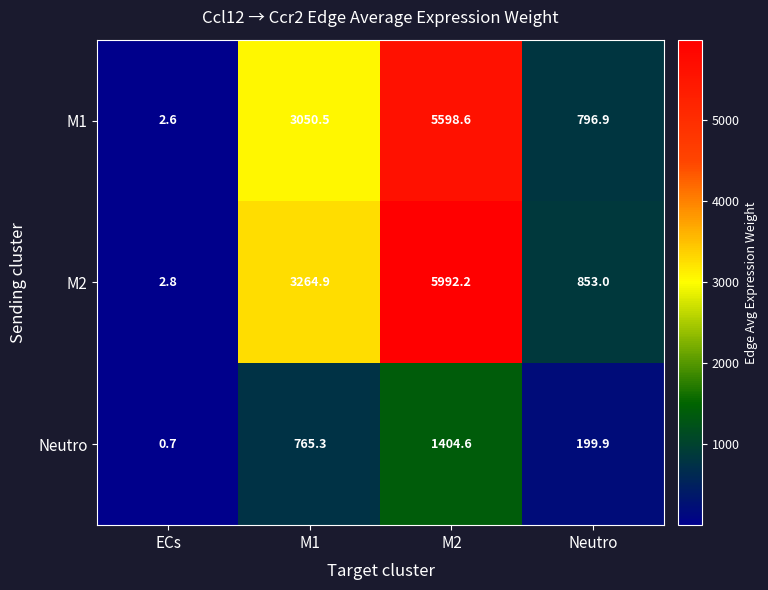

True or false: M2 has a value of 3264.9 at M1.

True